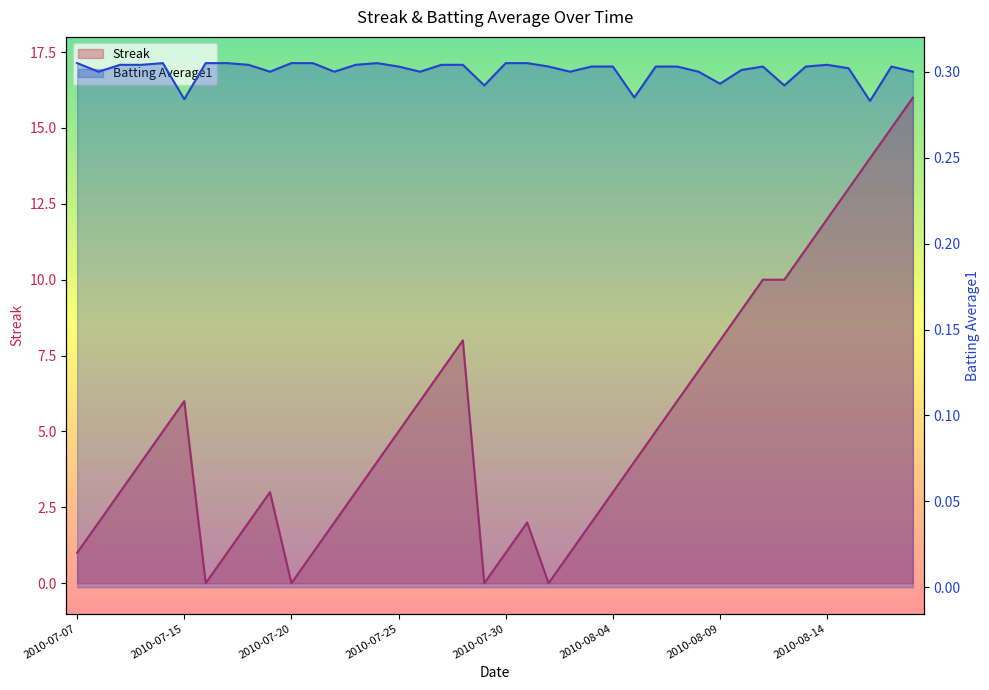

What is the difference between the maximum and minimum values in the Streak series?

16.0